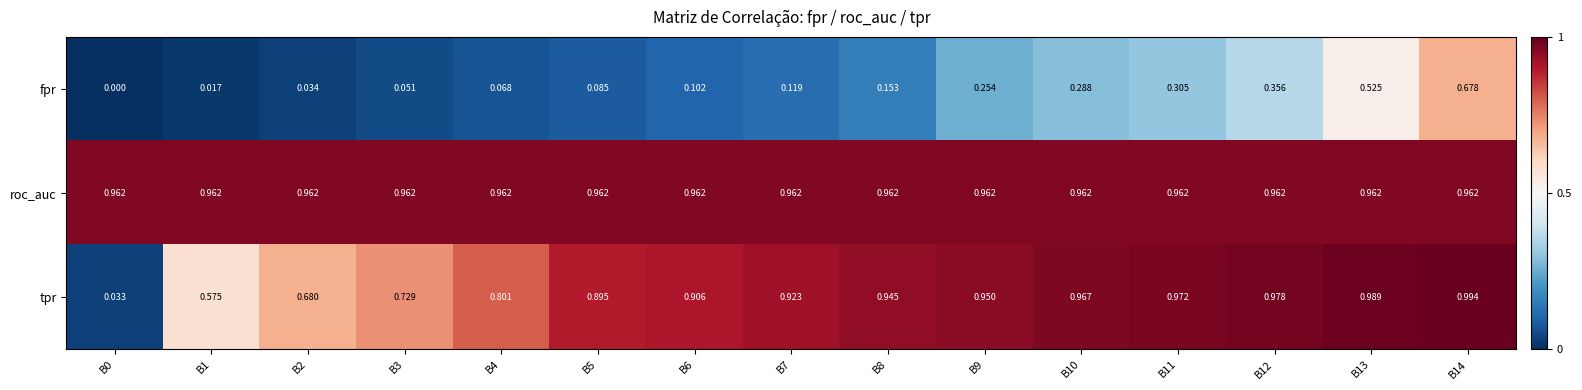

Which series has the widest spread of values?

tpr